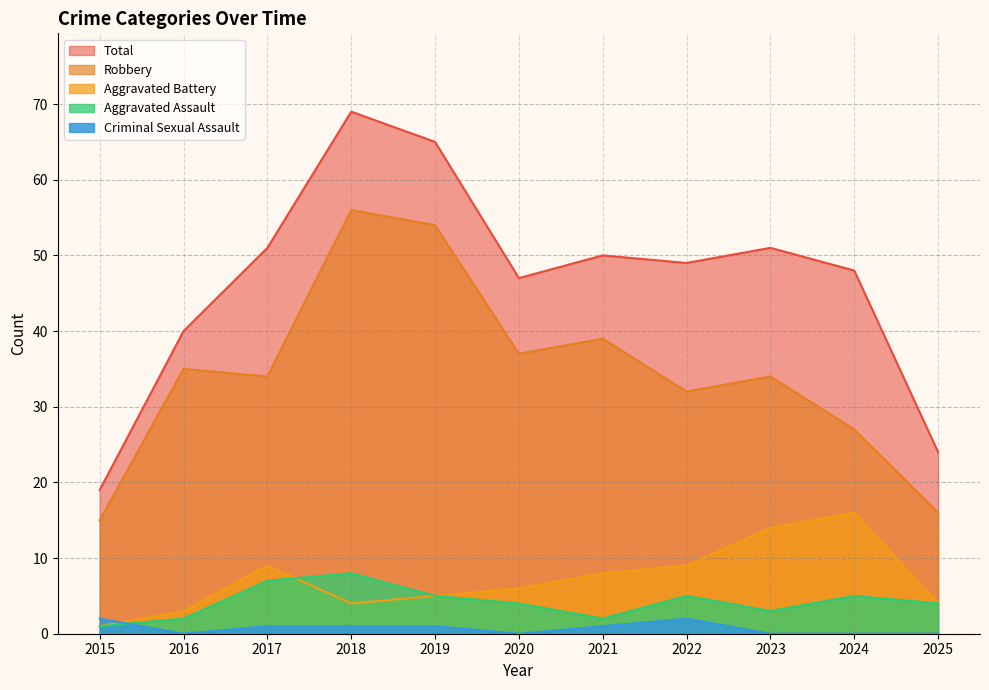

How many interior local peaks does the Aggravated Assault series have?

3